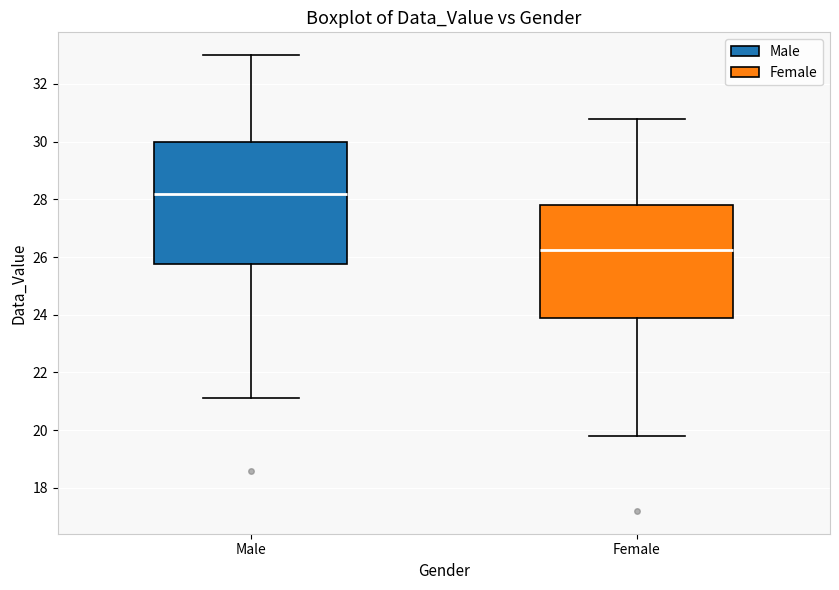

Reading left to right, transcribe this box plot: for each box, give where its median line is, the range the box spans, and where its two whiskers end, as read against the y-axis. The values are not printed on the chart, so give them approximately, as read against the axis.

Male: median 28.2, box 25.8 to 30.0, whiskers 21.2 to 33.0
Female: median 26.2, box 24.0 to 27.8, whiskers 19.8 to 30.8